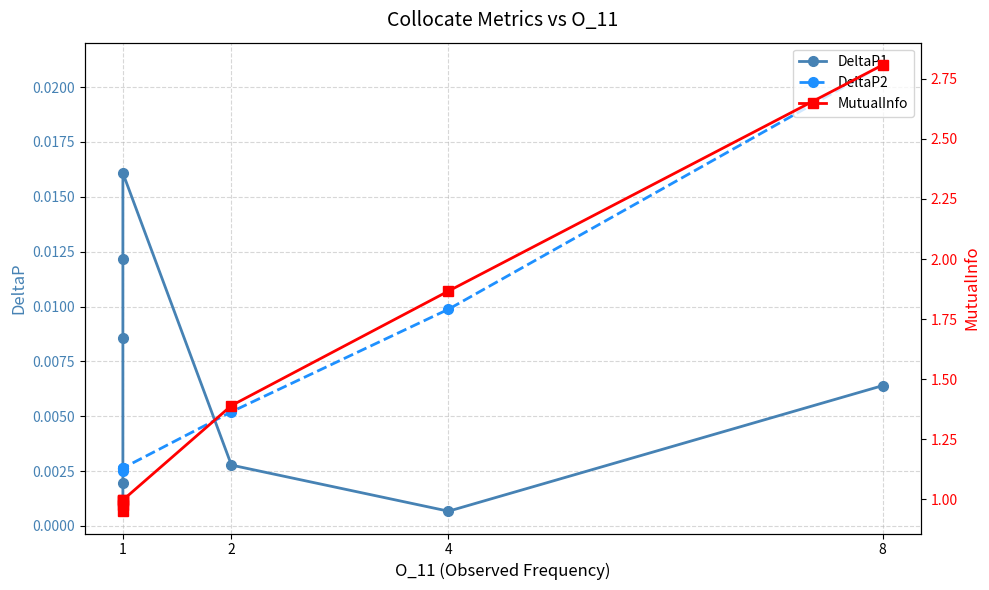

True or false: MutualInfo and DeltaP2 intersect in this chart.

False